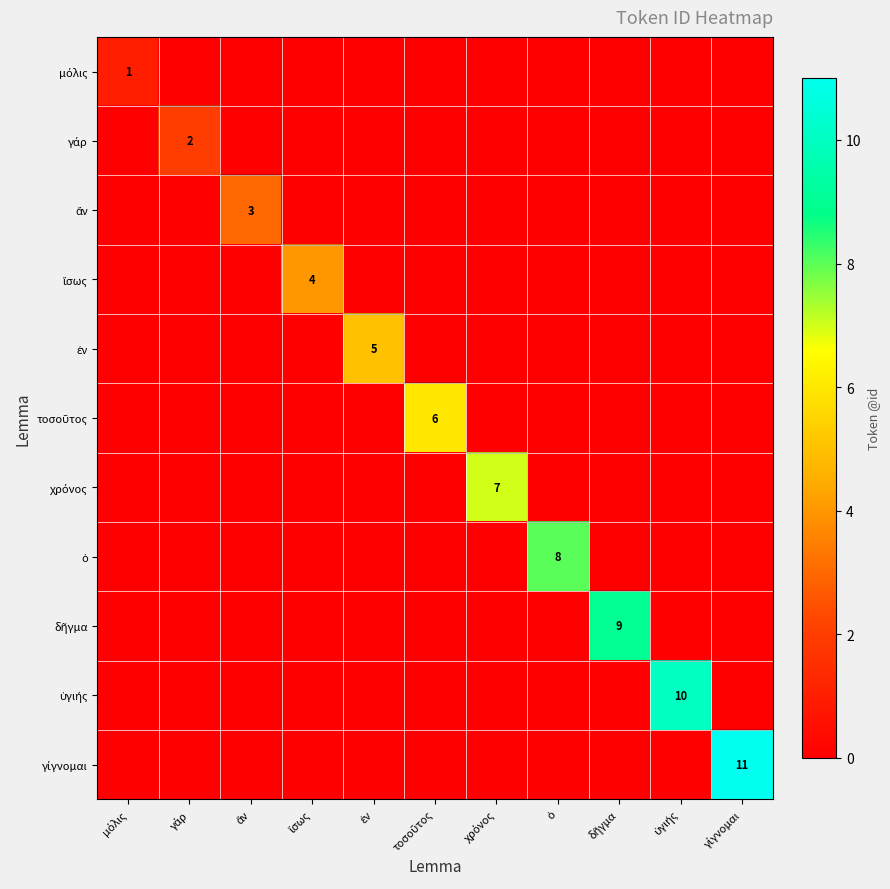

What is the difference between the maximum and minimum values in the τοσοῦτος series?

6